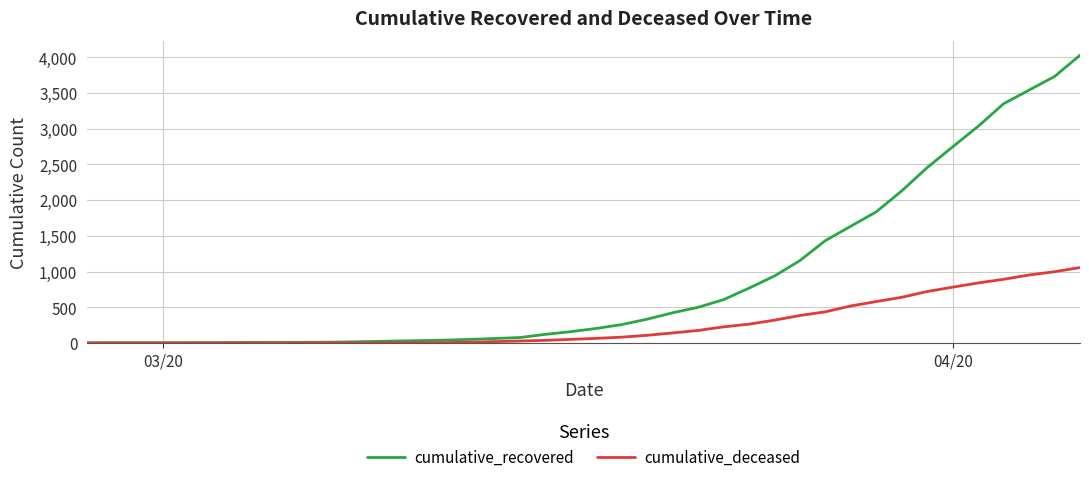

Which series has the widest spread of values?

cumulative_recovered